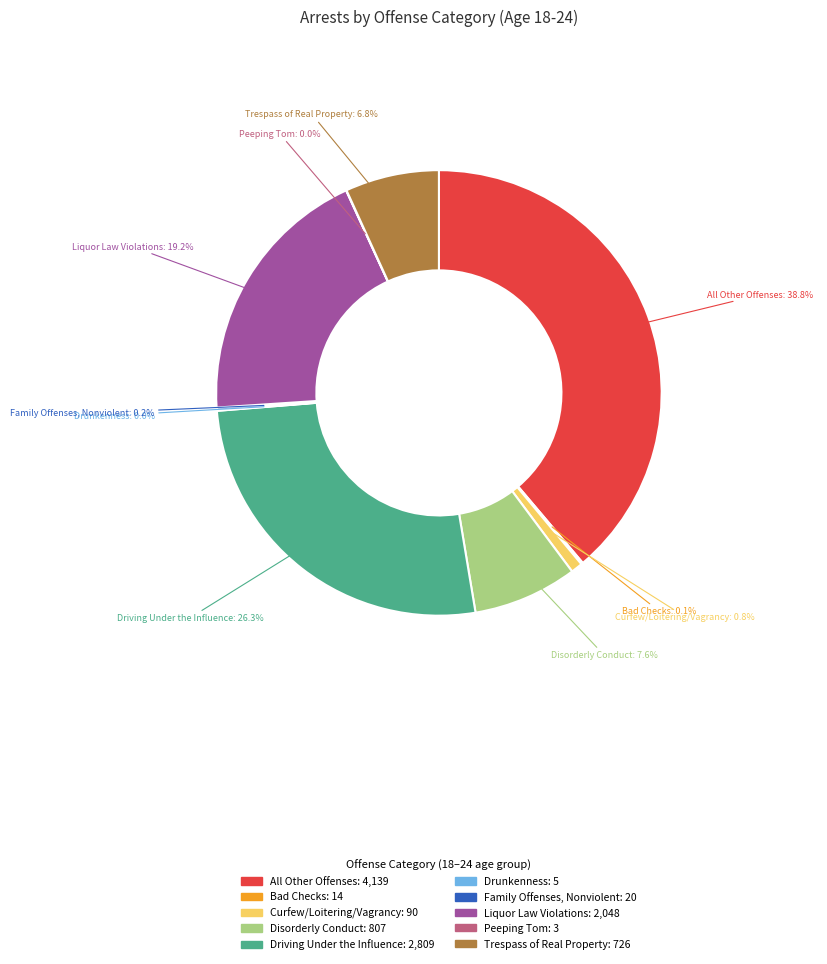

Does Trespass of Real Property account for over 50% of the chart?

No